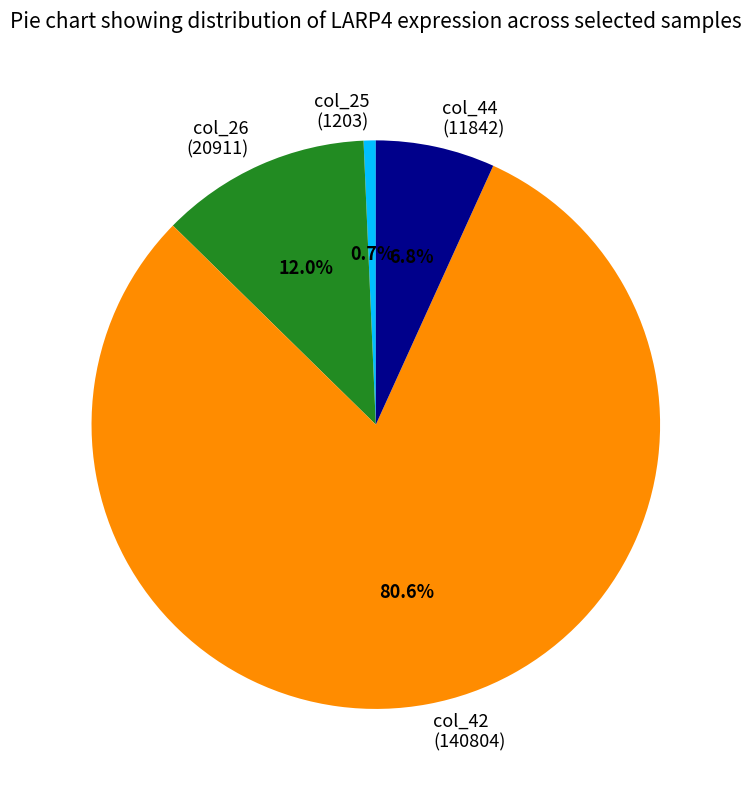

How many segments does this pie chart have?

4